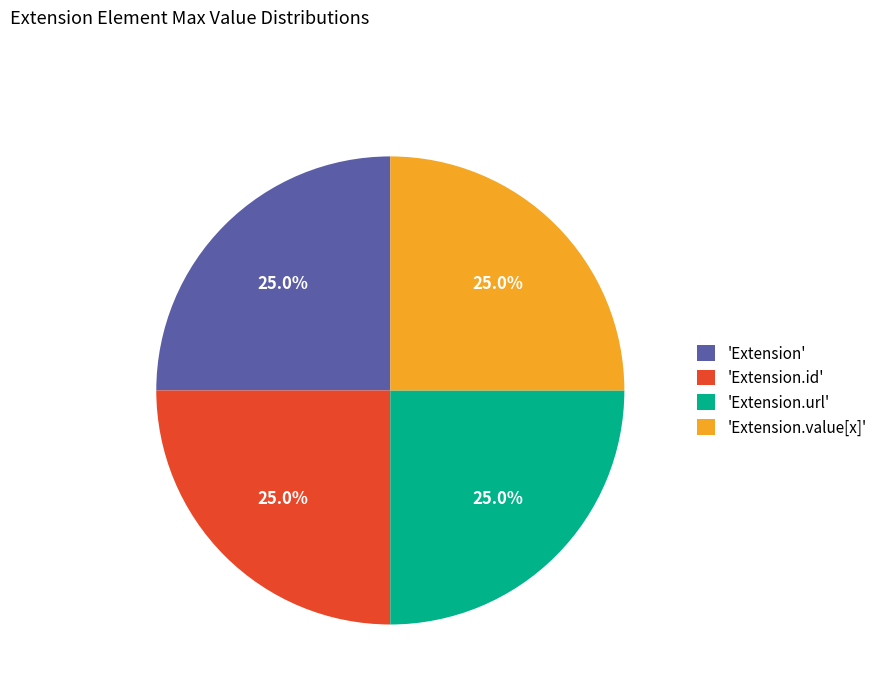

Is 'Extension.url' the majority of the pie?

No